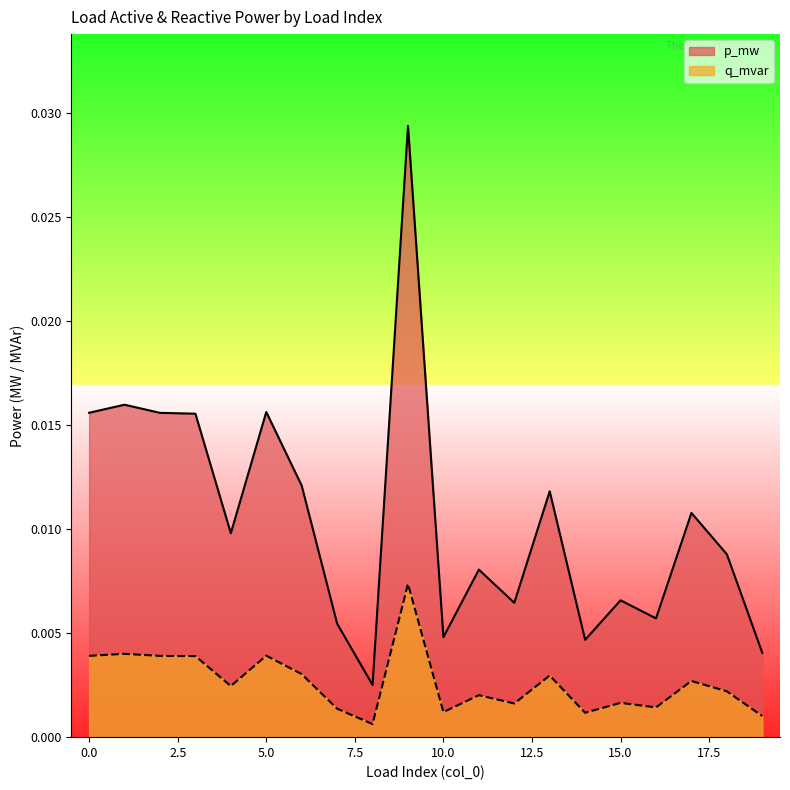

Rank the series by their average value, from highest to lowest.

p_mw, q_mvar